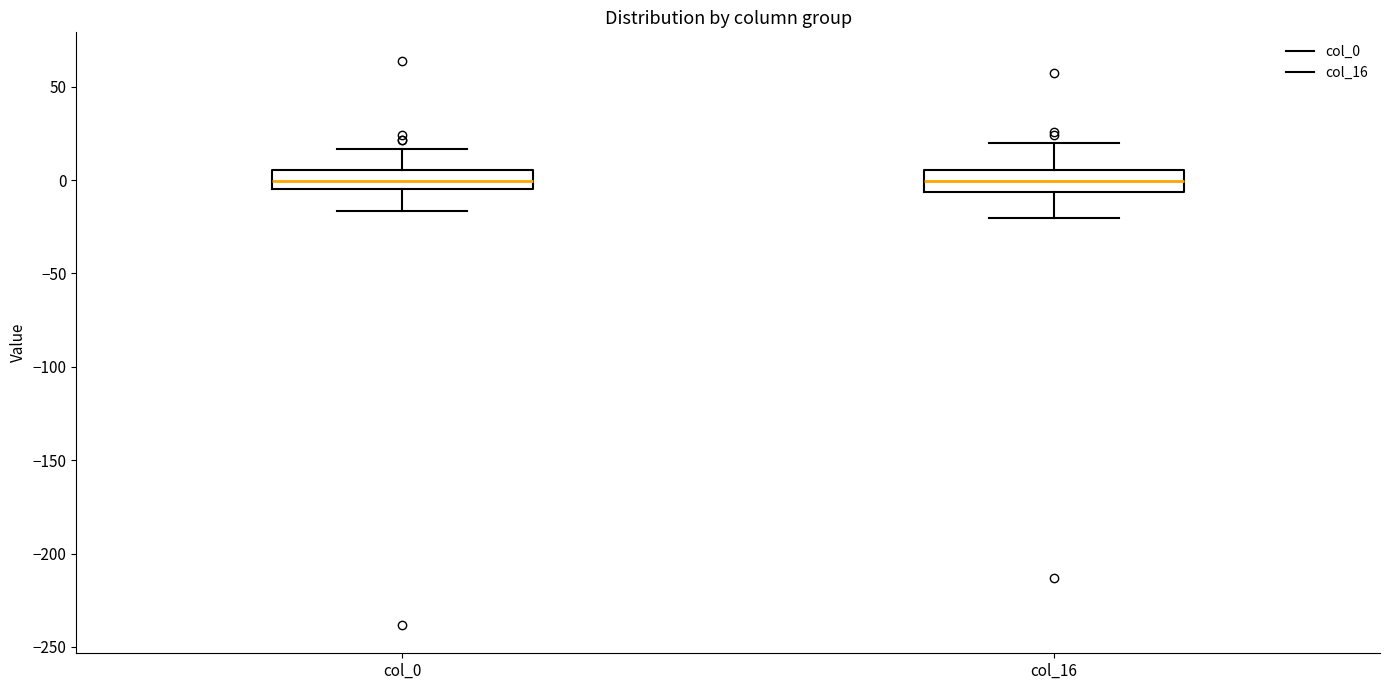

Where does the median line of the box for col_16 sit on the y-axis? The values are not printed on the chart, so give them approximately, as read against the axis.

0